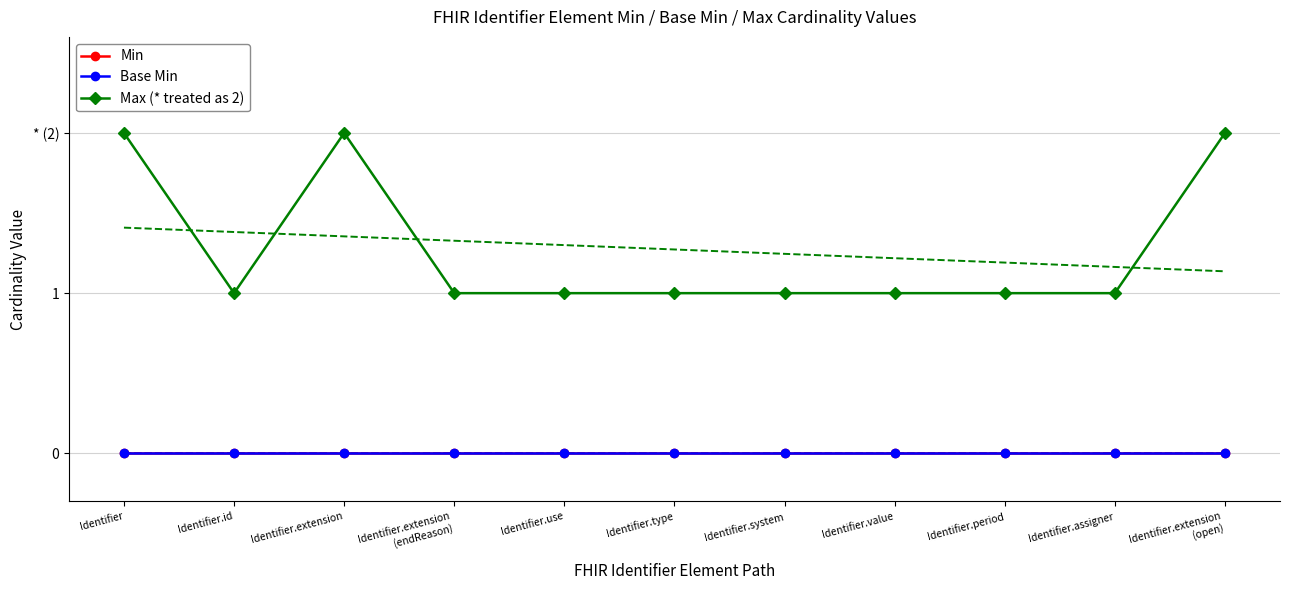

What position from the right is Identifier.assigner?

2